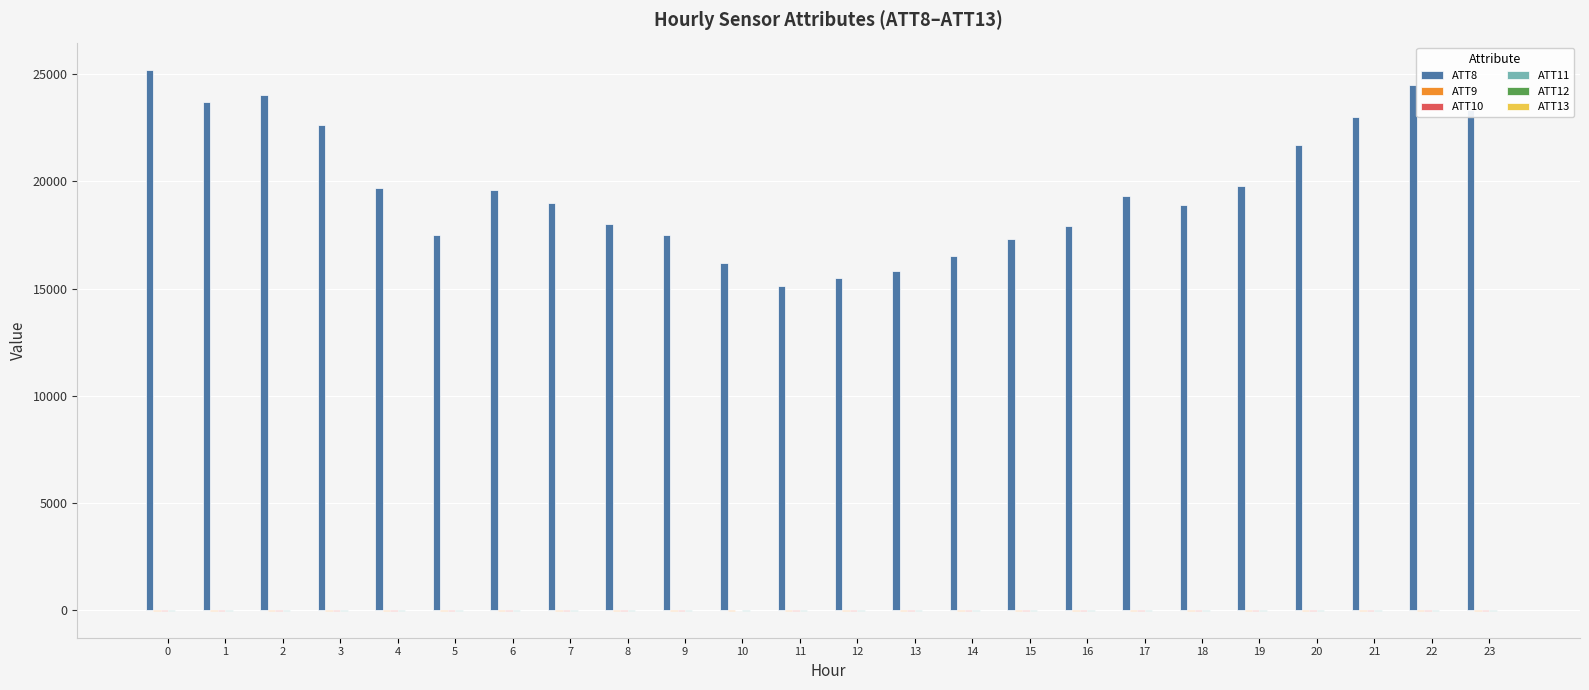

The value of ATT8 at 17 is 9361.5. True or false?

False